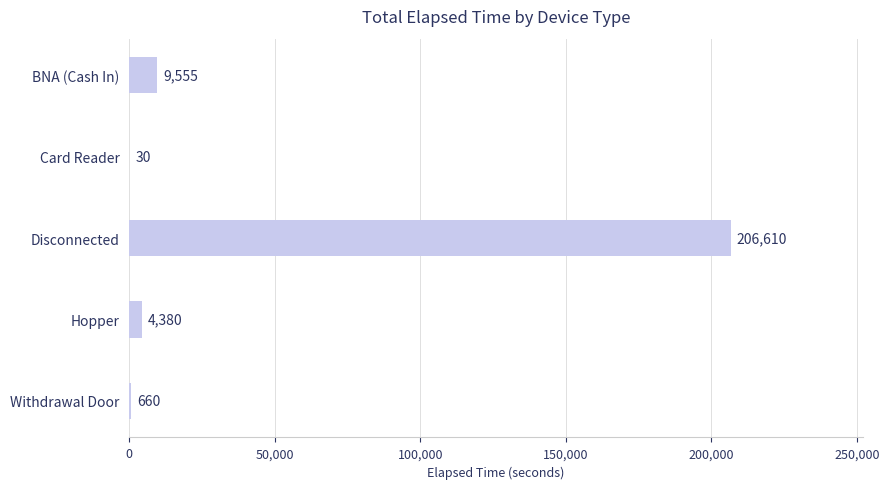

What is the sum of all values?

221235